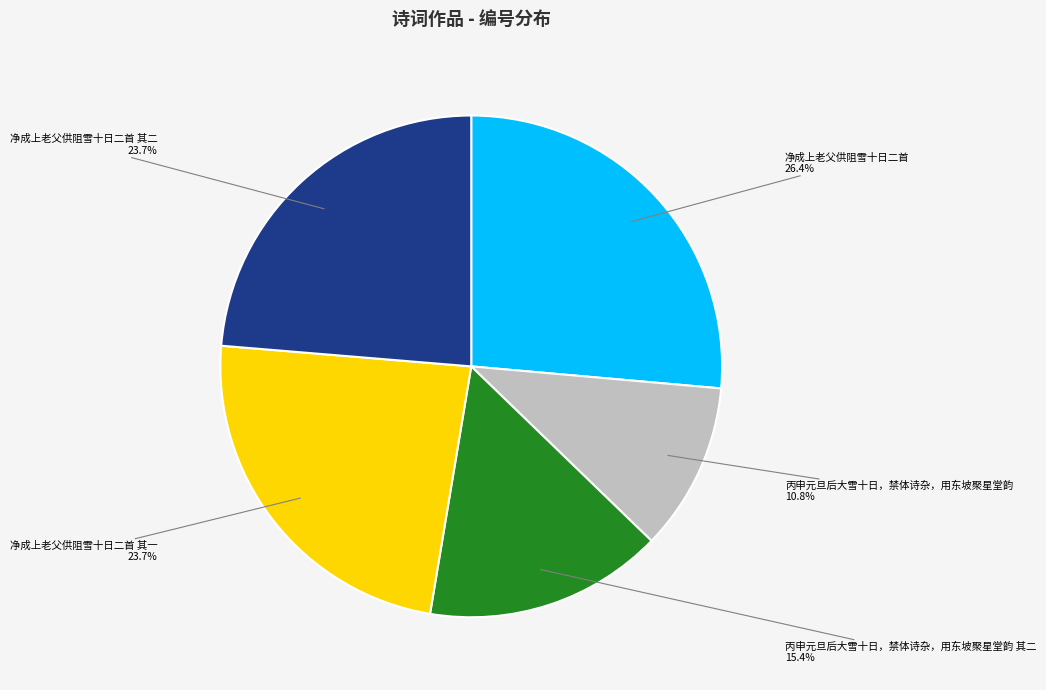

To the nearest percent, what is the difference between the largest and smallest slice percentages?

16%